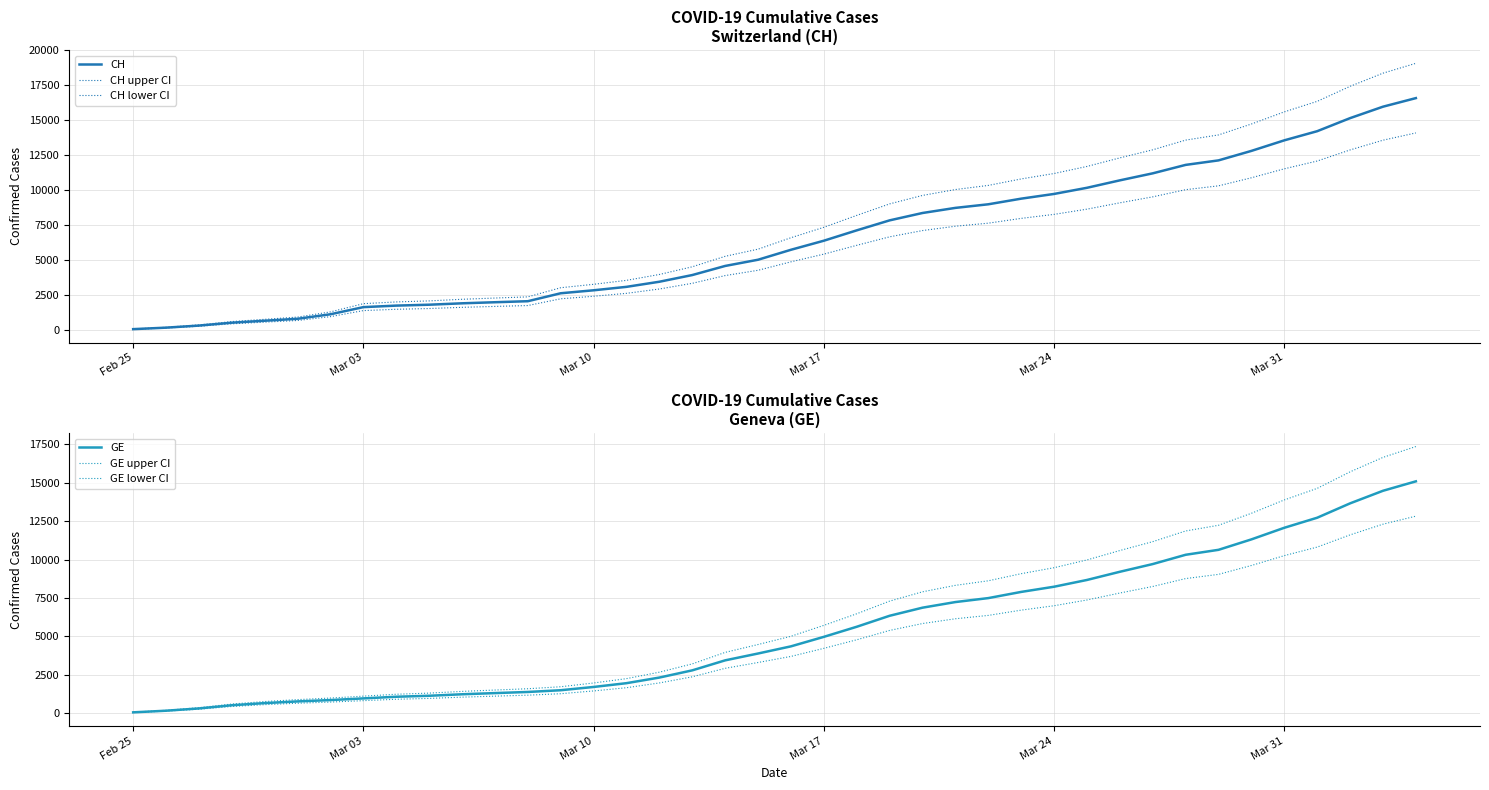

True or false: GE lower CI and CH upper CI intersect in this chart.

False